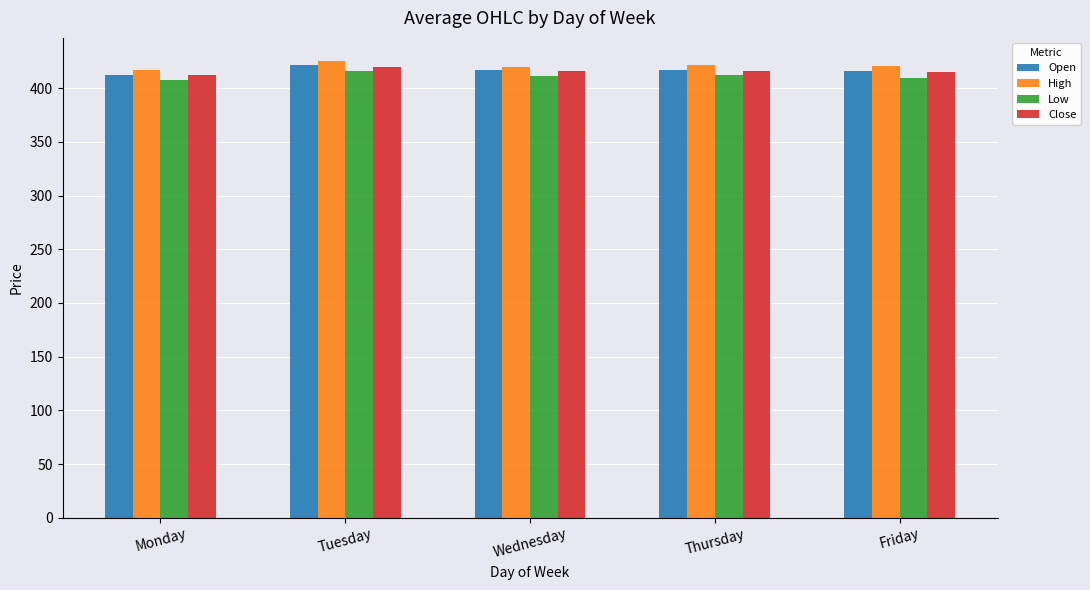

Where does the Close series first go above 415?

Tuesday